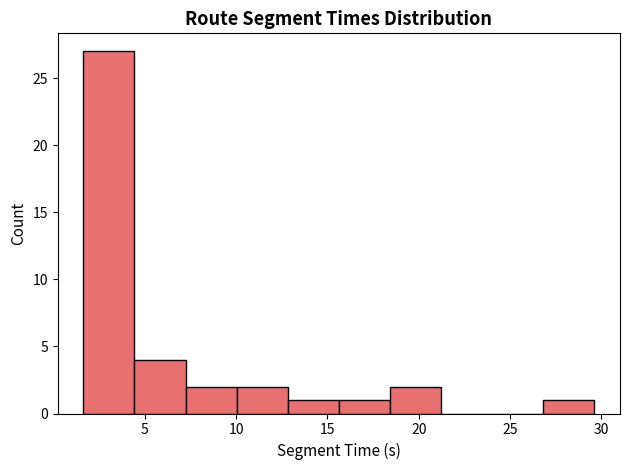

Reading left to right, list every bar in this chart as the range it spans on the x-axis followed by its height. Neither the bar edges nor the heights are printed on the chart, so give them approximately, as read against the axes.

1.5 to 4.5: 27
4.5 to 7.0: 4
7.0 to 10.0: 2
10.0 to 13.0: 2
13.0 to 15.5: 1
15.5 to 18.5: 1
18.5 to 21.0: 2
21.0 to 24.0: 0
24.0 to 27.0: 0
27.0 to 29.5: 1